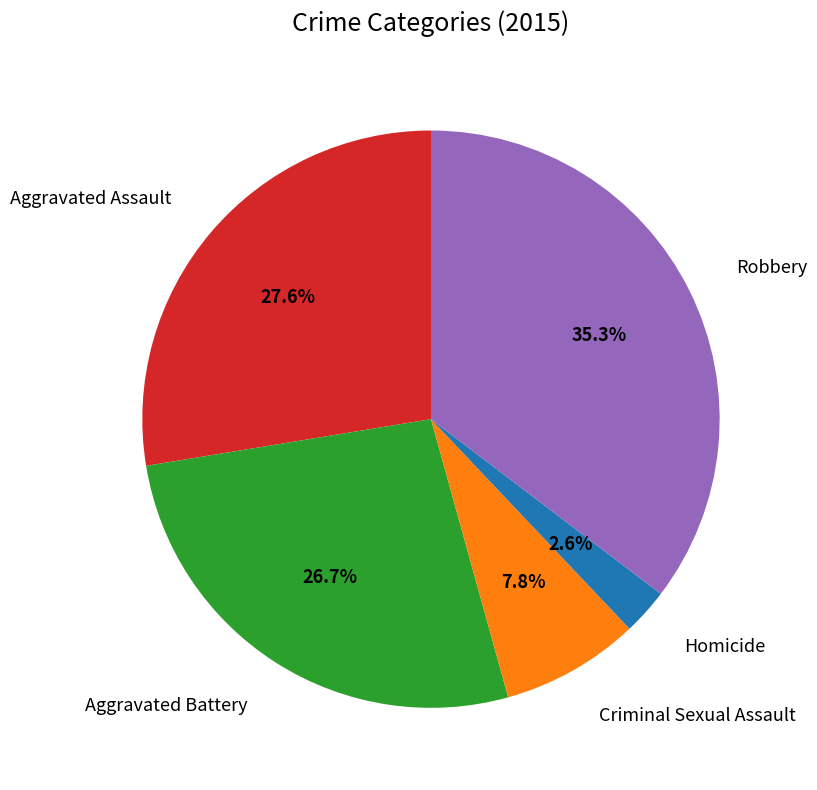

Does any single category account for the majority?

No